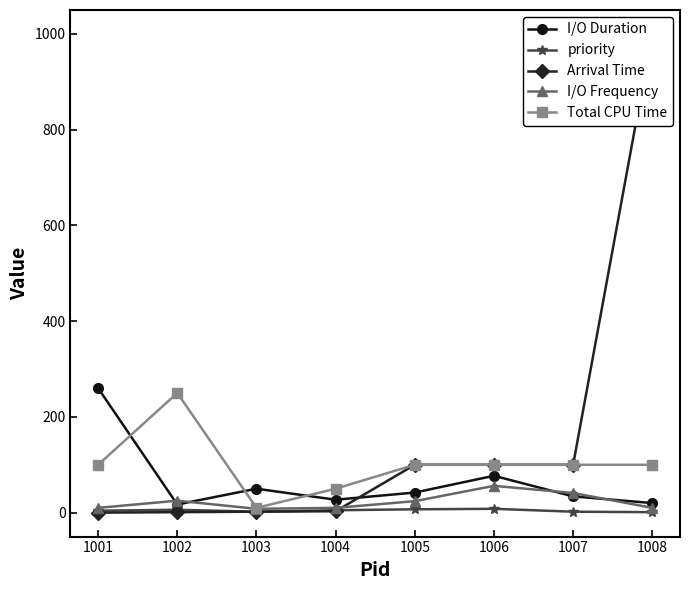

How many categories are shown in the chart?

8